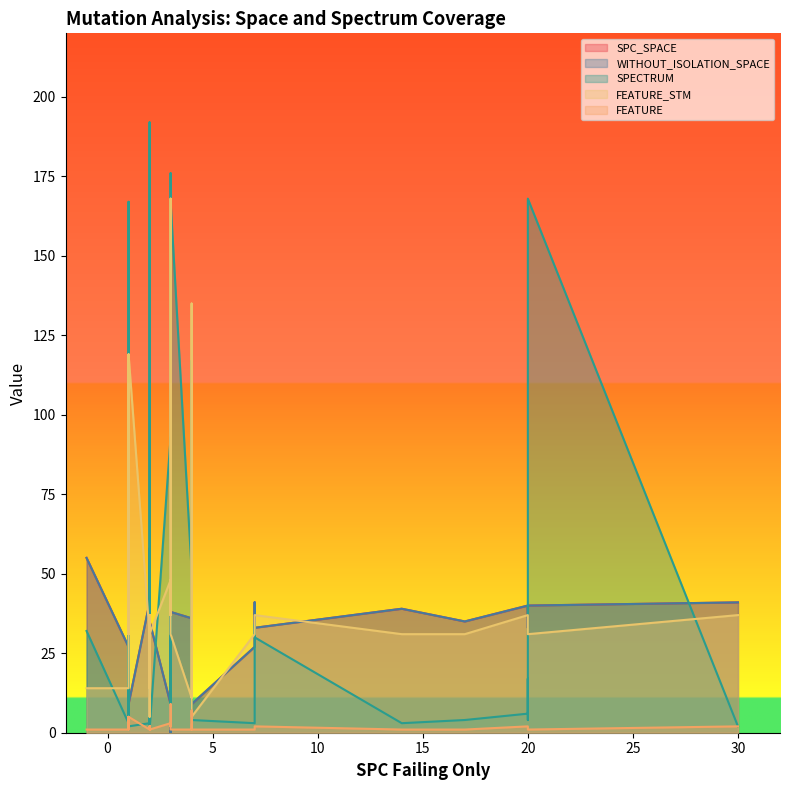

Where is the first local maximum for FEATURE?

2